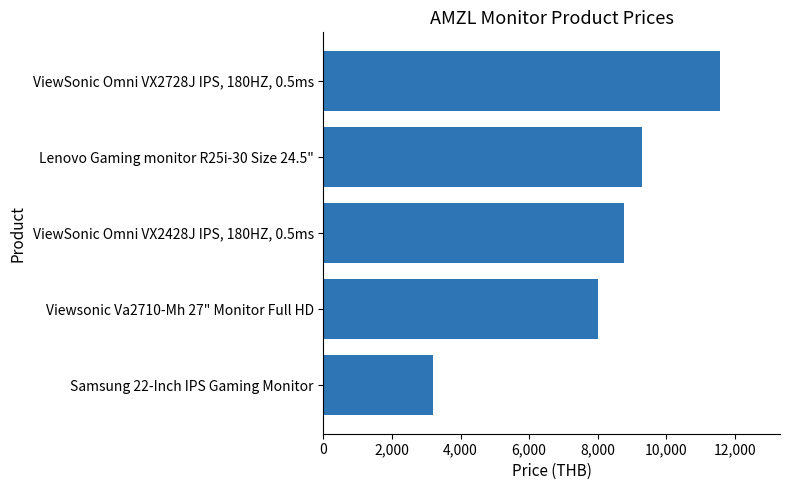

Are the bars grouped side by side (vs. stacked)?

No